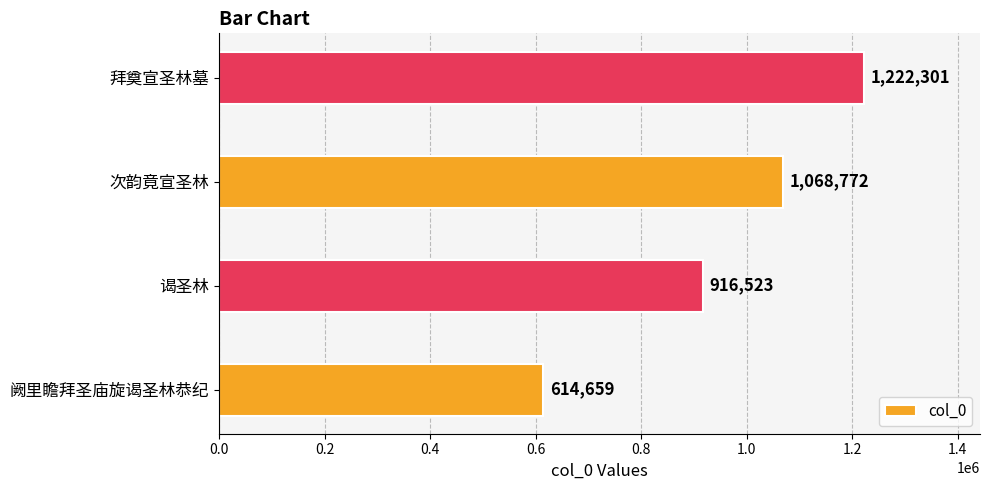

True or false: the data shows 624460 at 谒圣林.

False